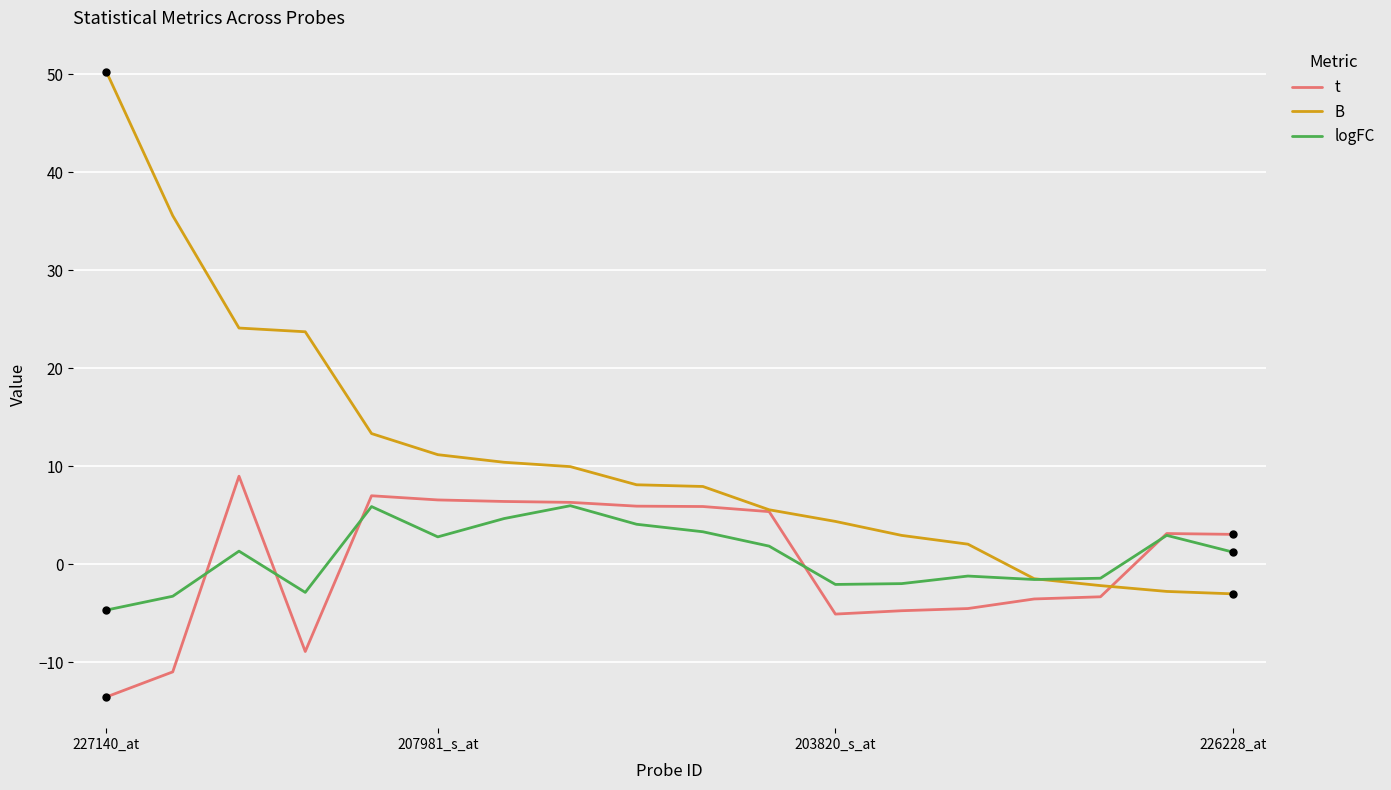

Which series has the largest total across all categories?

B